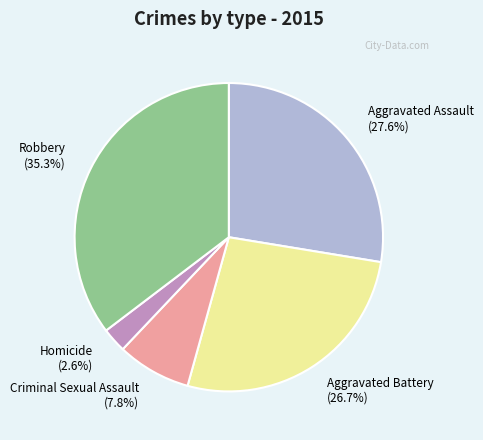

Is there a majority slice in this chart?

No